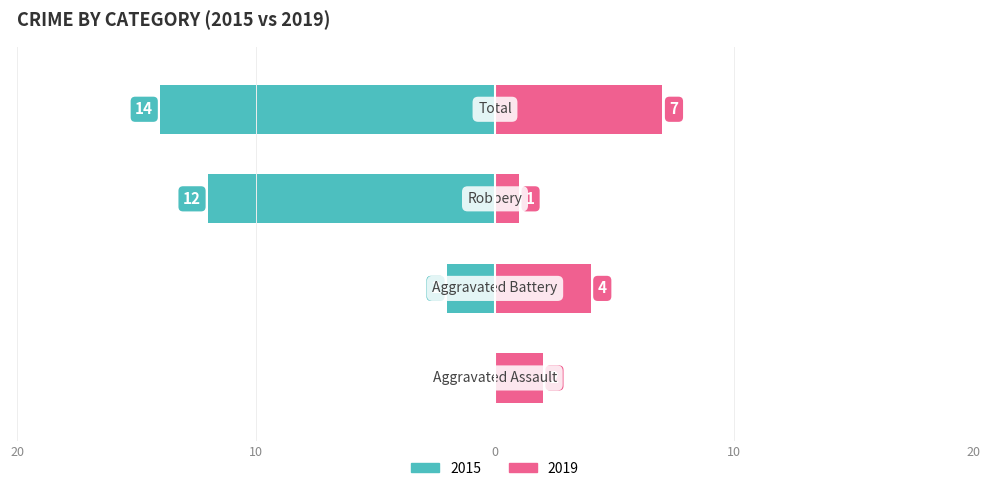

How many values in the Right (2019) series are below 4?

2